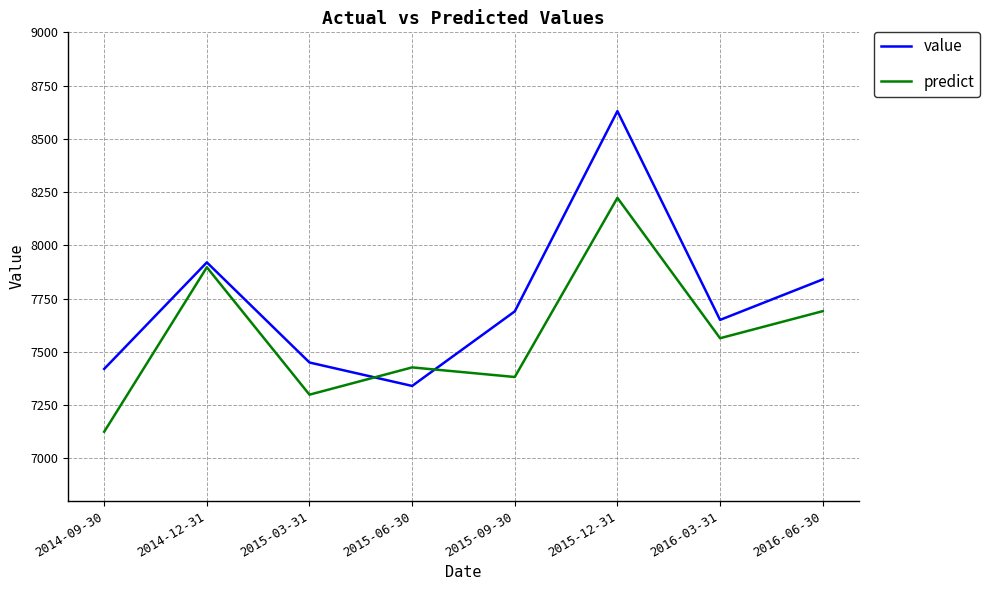

Where does the value series first go above 7690?

2014-12-31